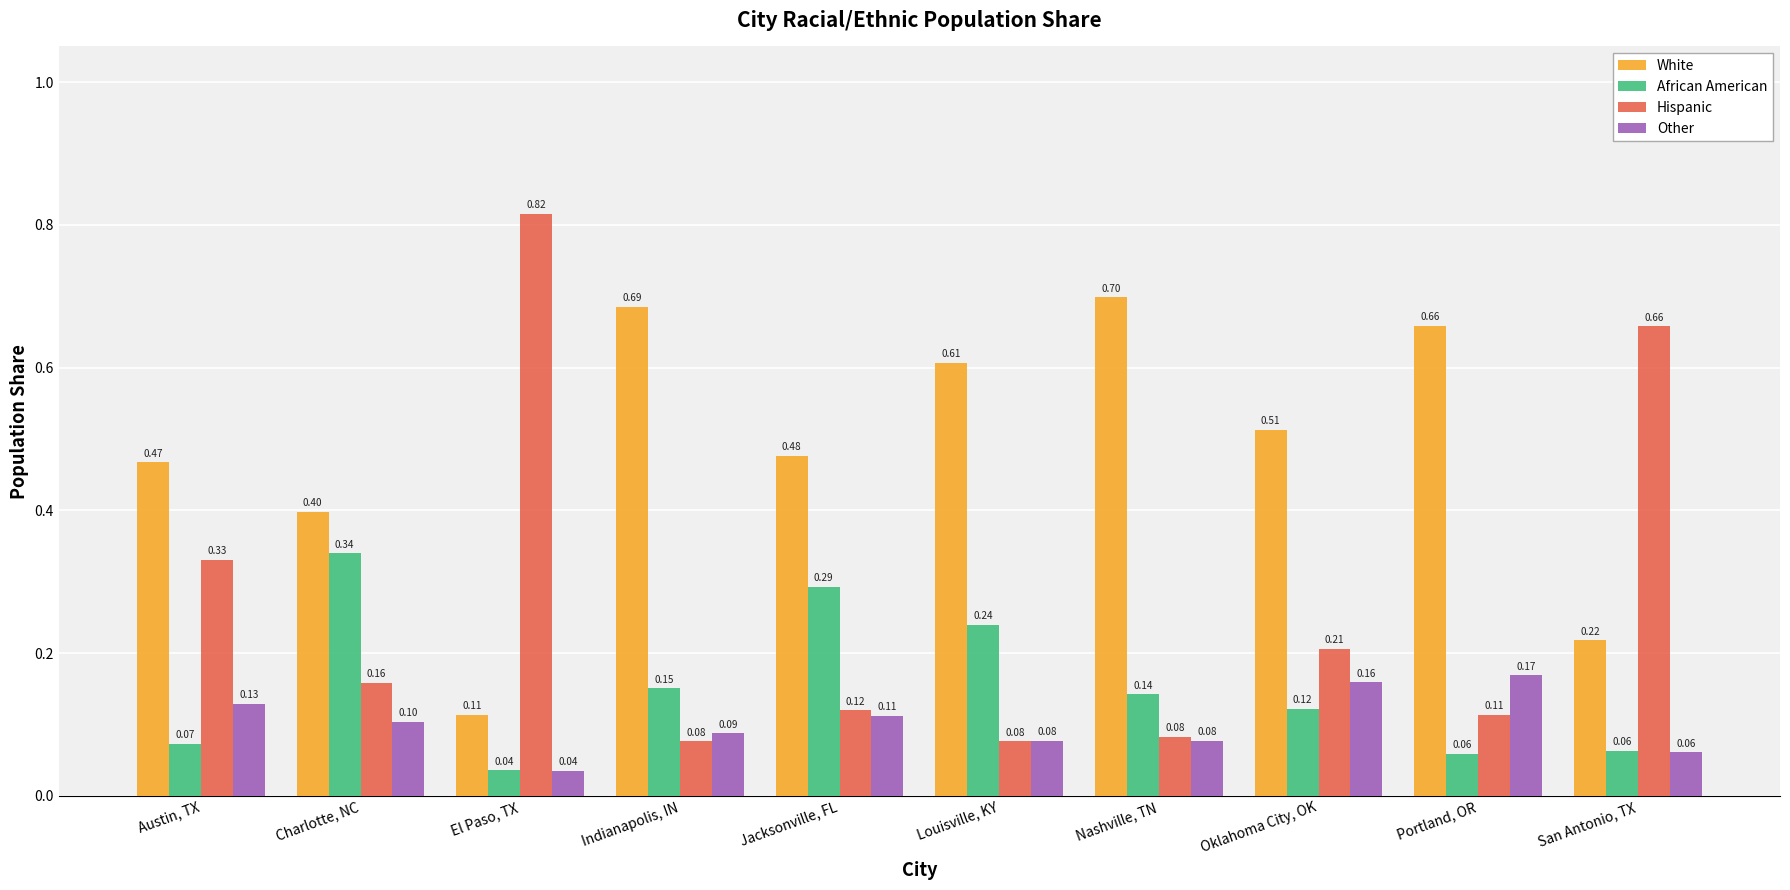

Between Louisville, KY and Oklahoma City, OK, which series saw the biggest shift?

Hispanic